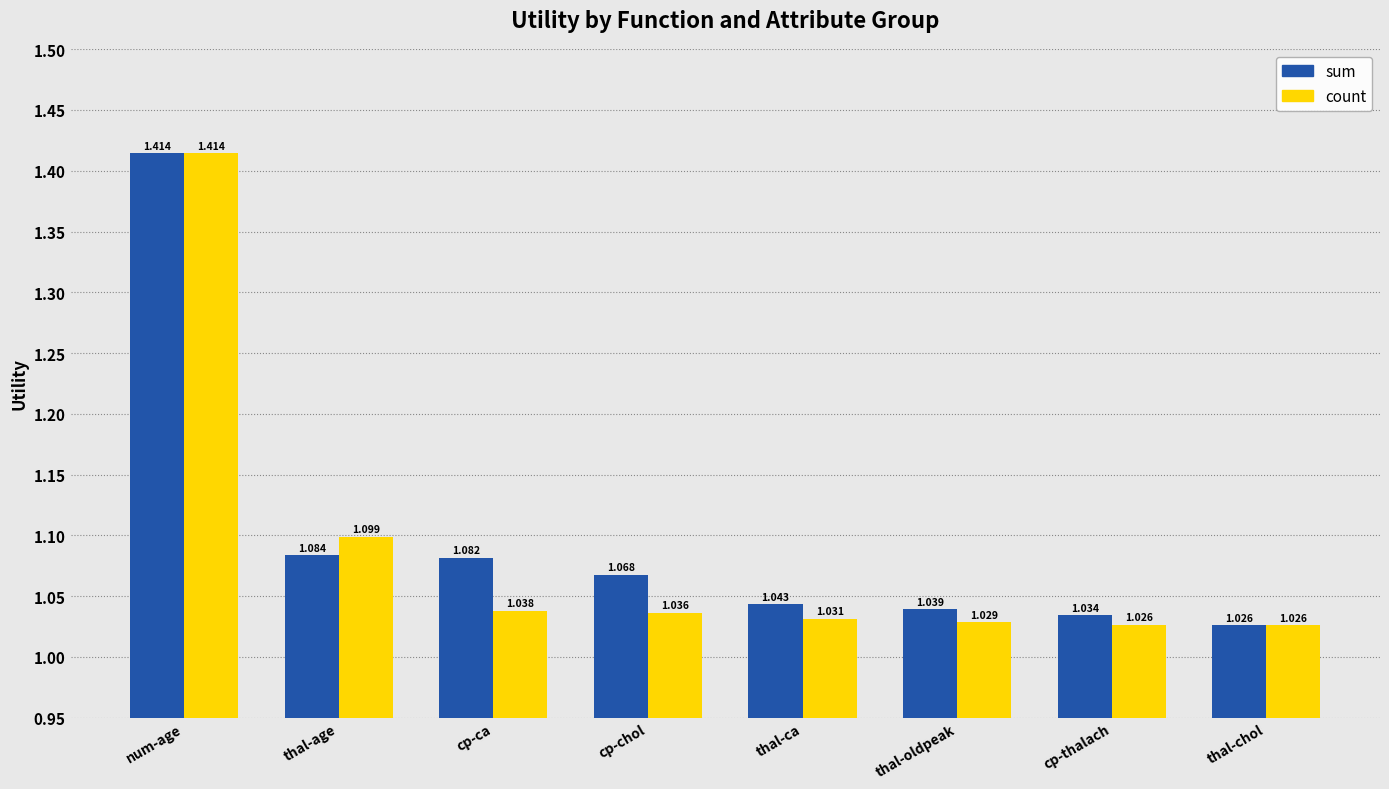

At which category is the sum across all series the highest?

num-age